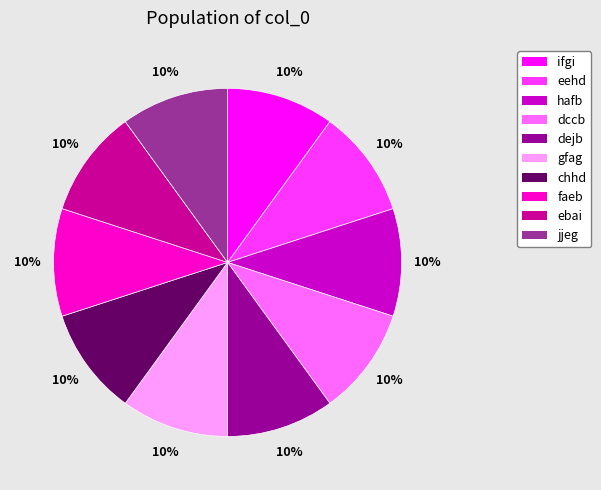

To the nearest percent, what is the average slice percentage?

10%